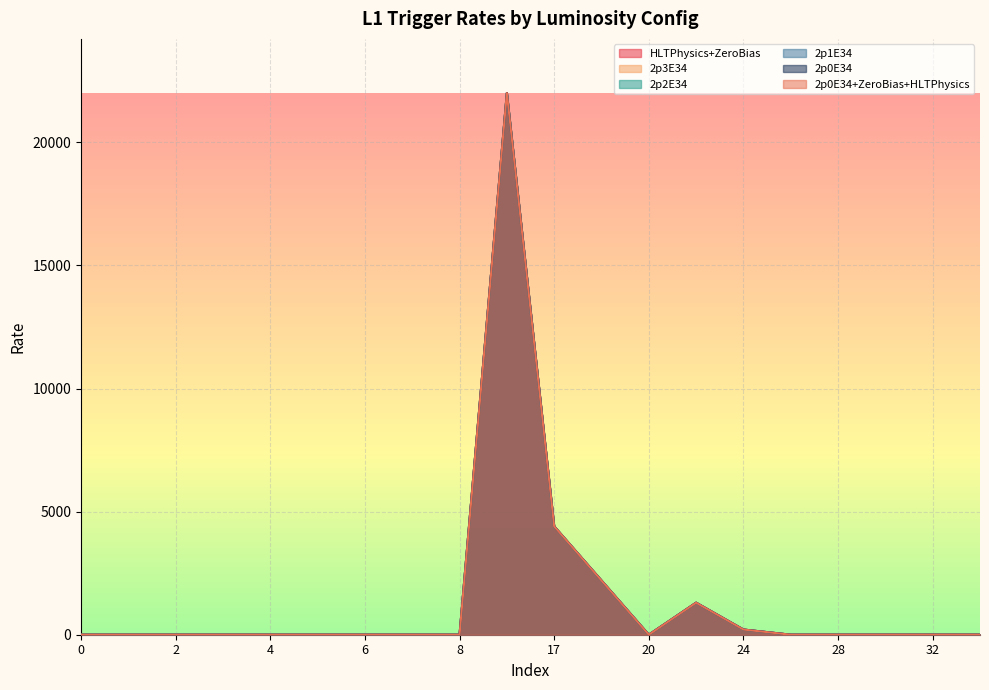

True or false: 2p2E34 and HLTPhysics+ZeroBias intersect in this chart.

False